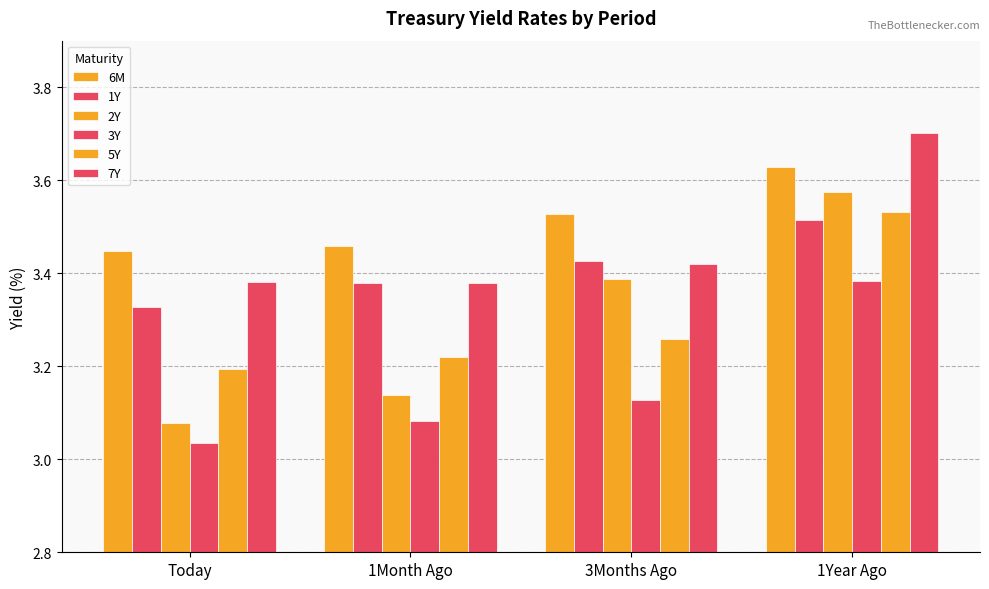

What is the label of the 2nd bar from the right?

3Months Ago